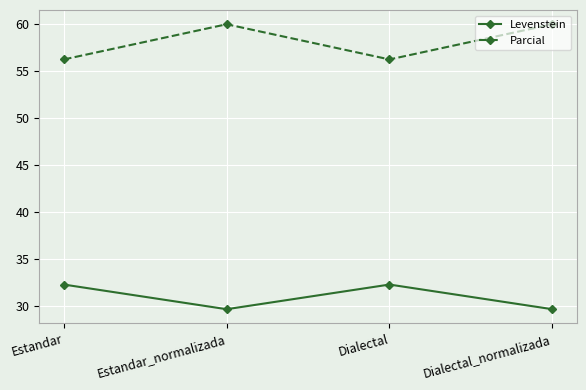

The value of Parcial at Dialectal is 26.5. True or false?

False